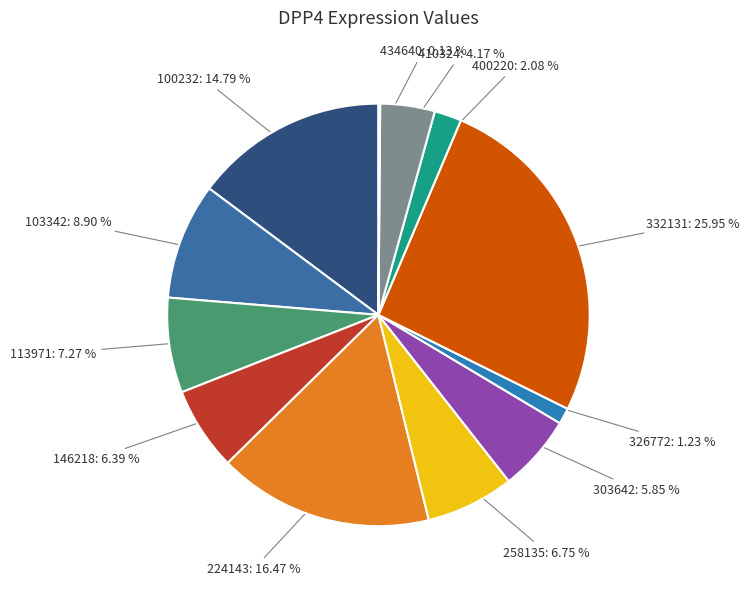

To the nearest percent, what is the difference between the largest and smallest slice percentages?

26%